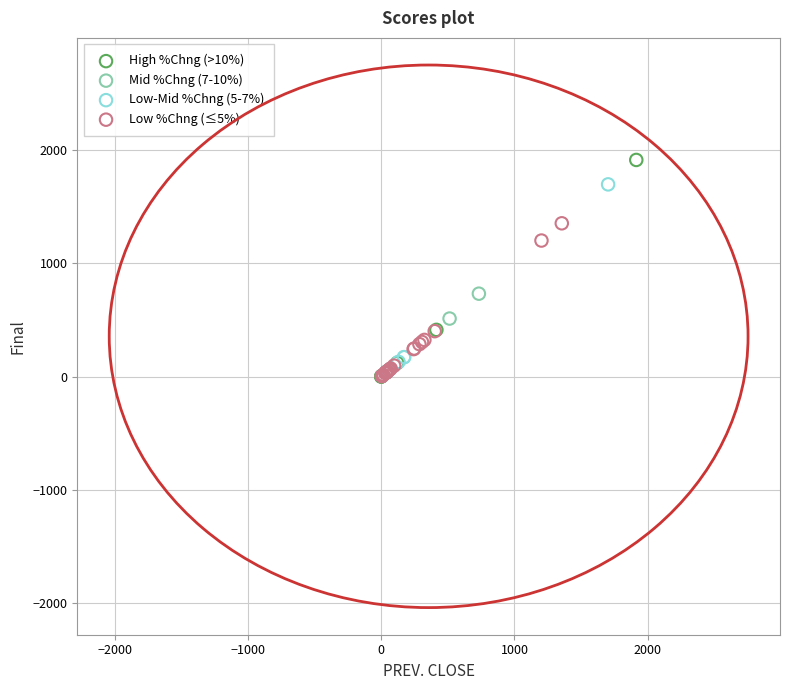

Which series contains the highest Y value?

High %Chng (>10%)